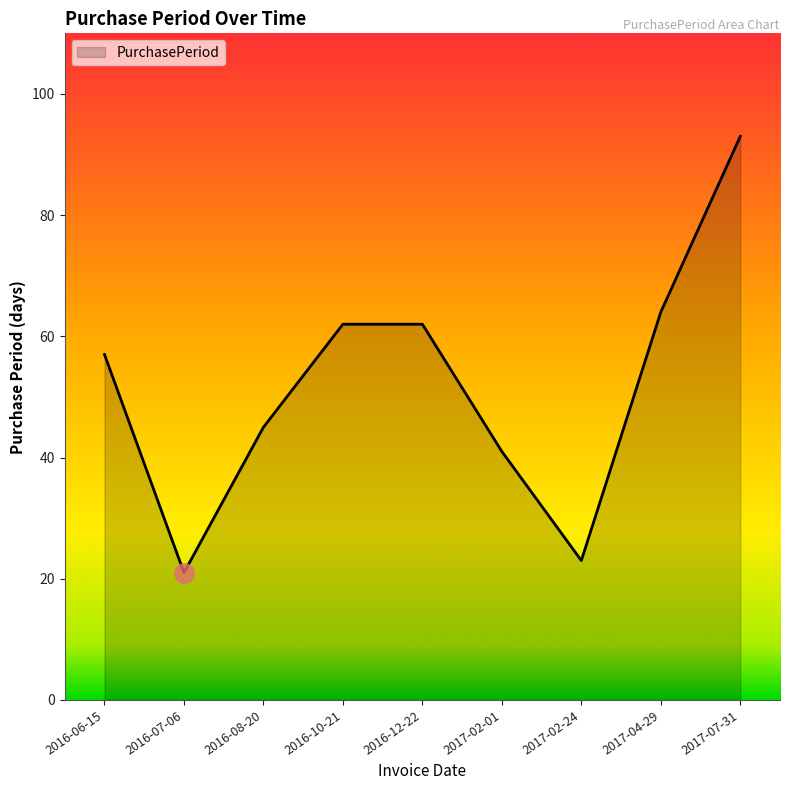

At which category does the data reach its first local valley?

2016-07-06